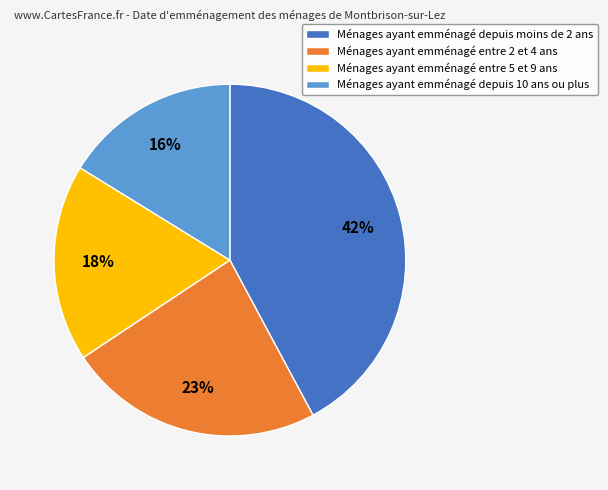

How many segments does this pie chart have?

4